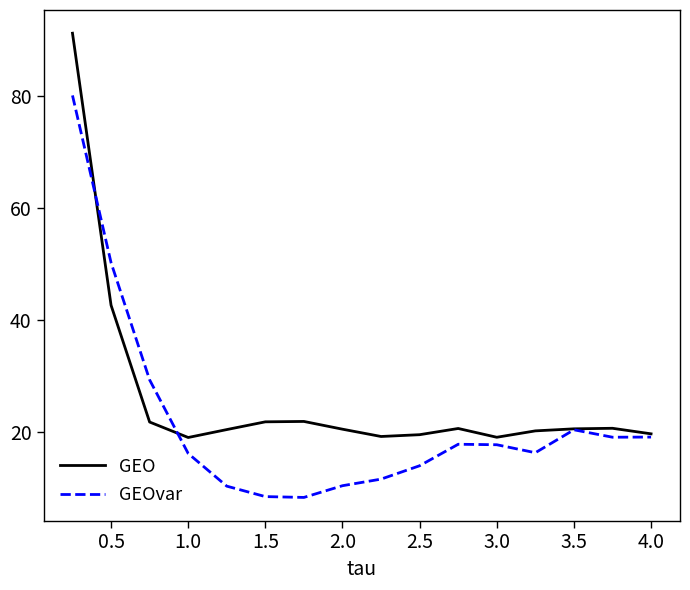

List the series in order of their overall mean, lowest first.

GEOvar, GEO